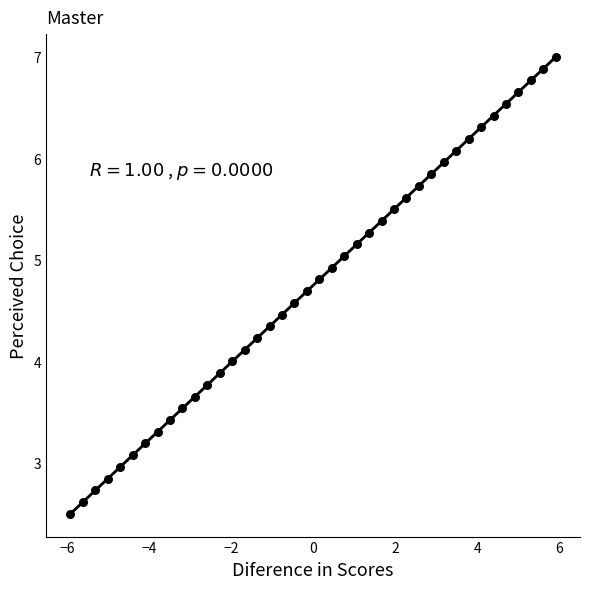

What is the range of Y values (max minus min)?

4.5